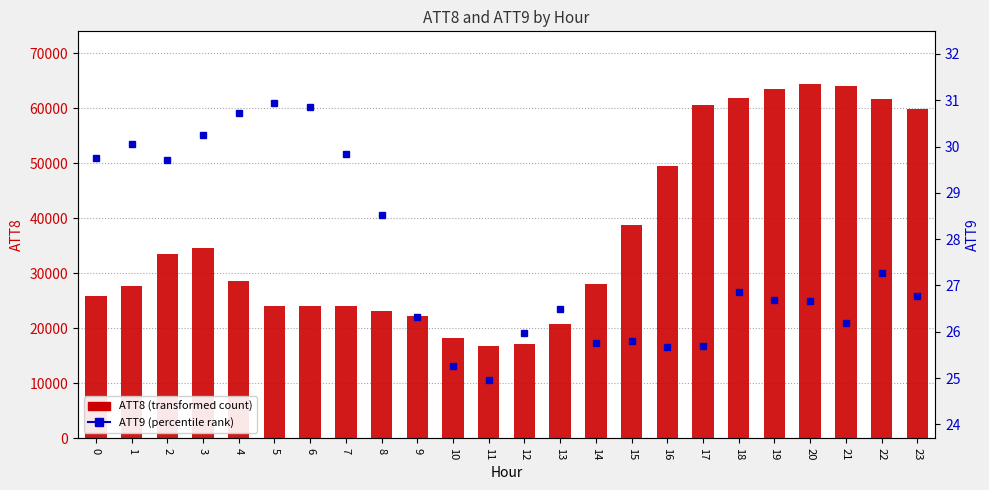

At which label does ATT8 first exceed 28600?

2